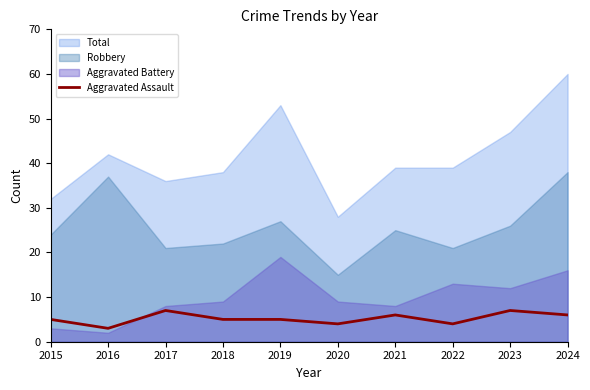

What is the highest value of the Aggravated Assault series?

7